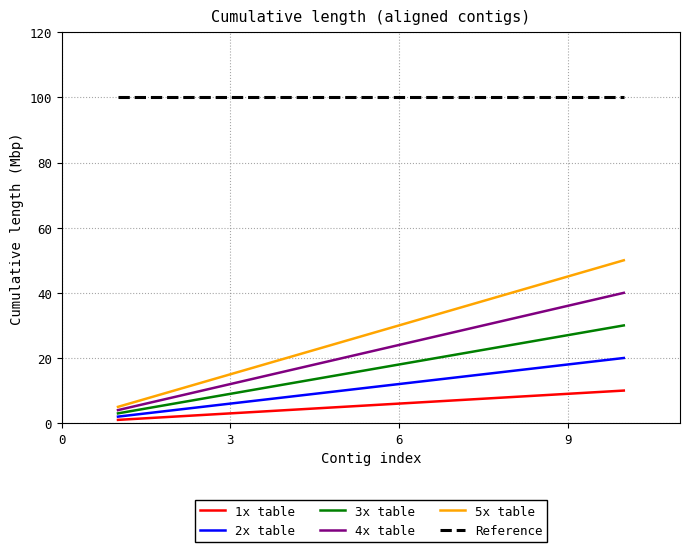

Rank the series by their maximum value, from highest to lowest.

Reference, 5x table, 4x table, 3x table, 2x table, 1x table